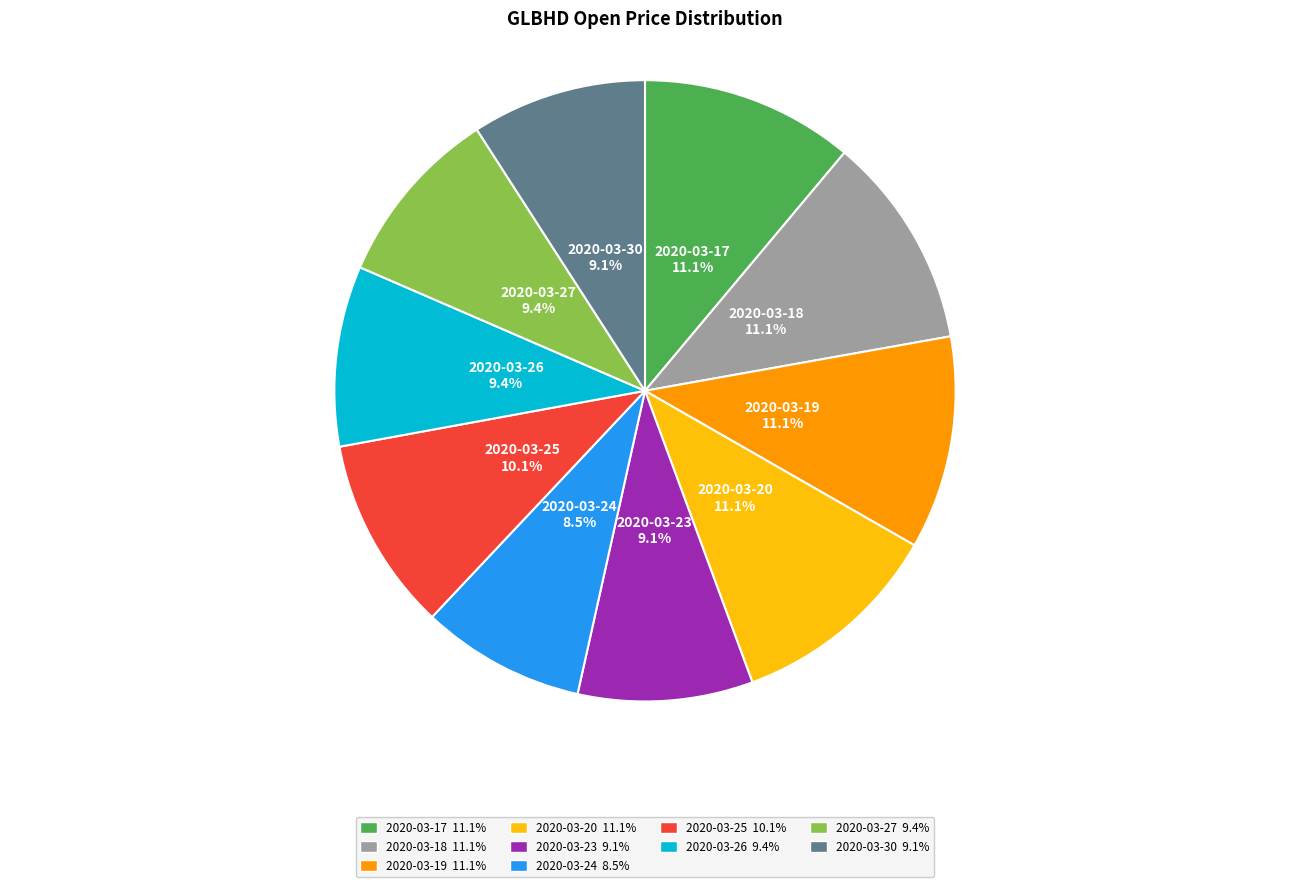

To the nearest percent, what percentage of the pie is 2020-03-30?

9%